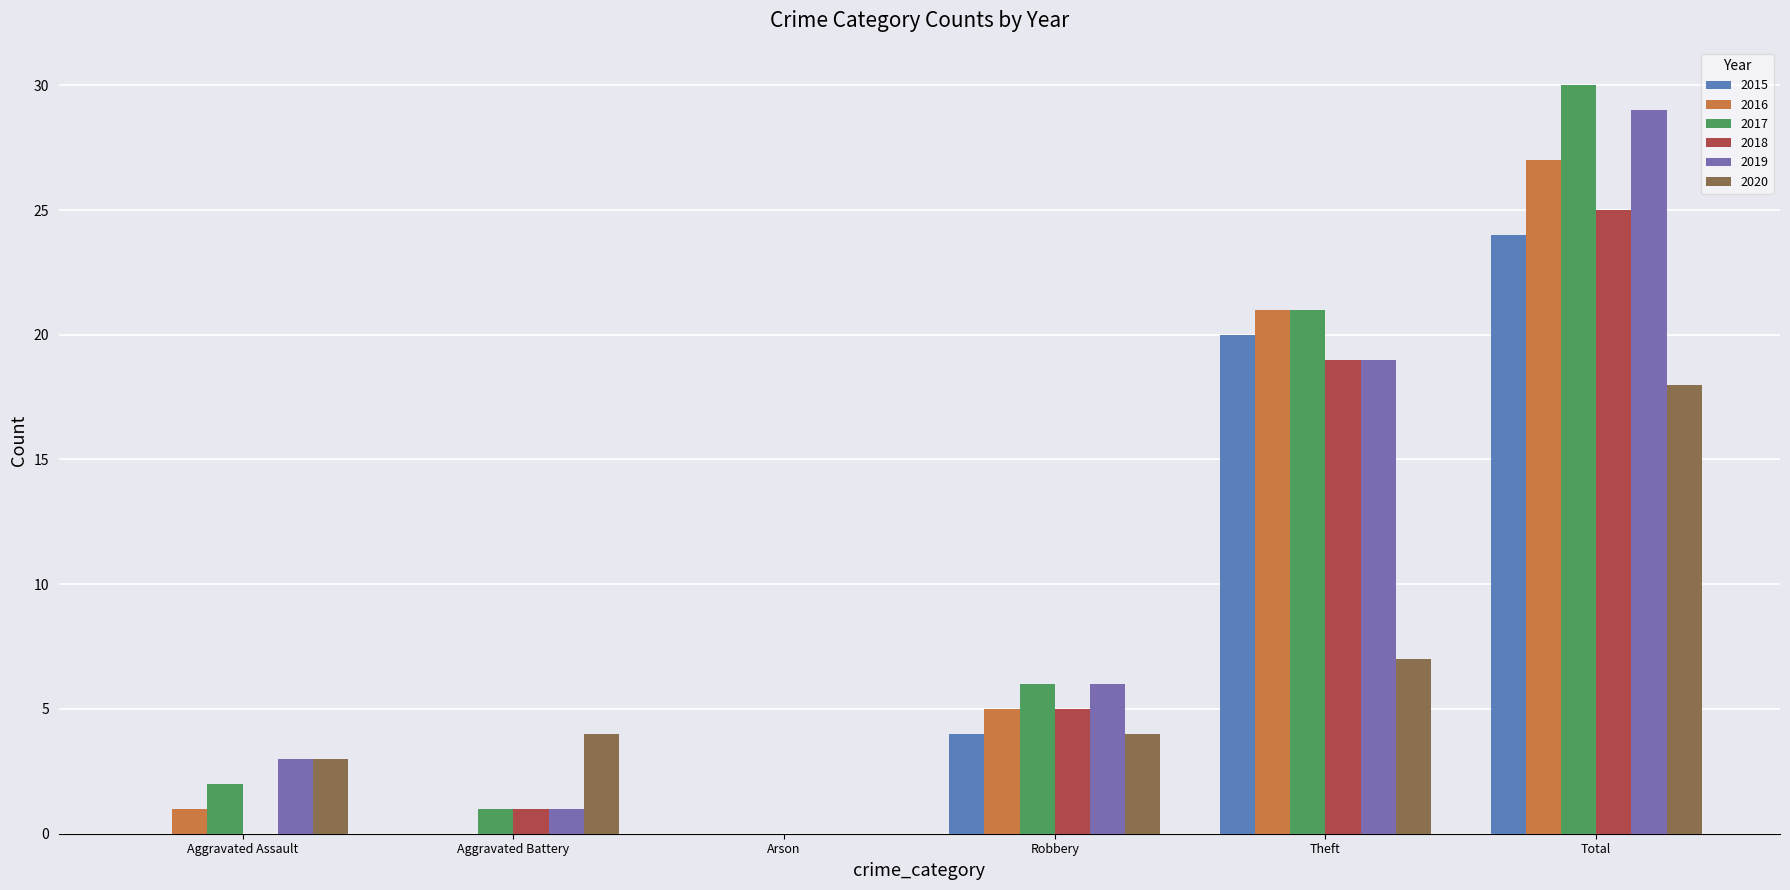

What is the maximum value for 2019?

29